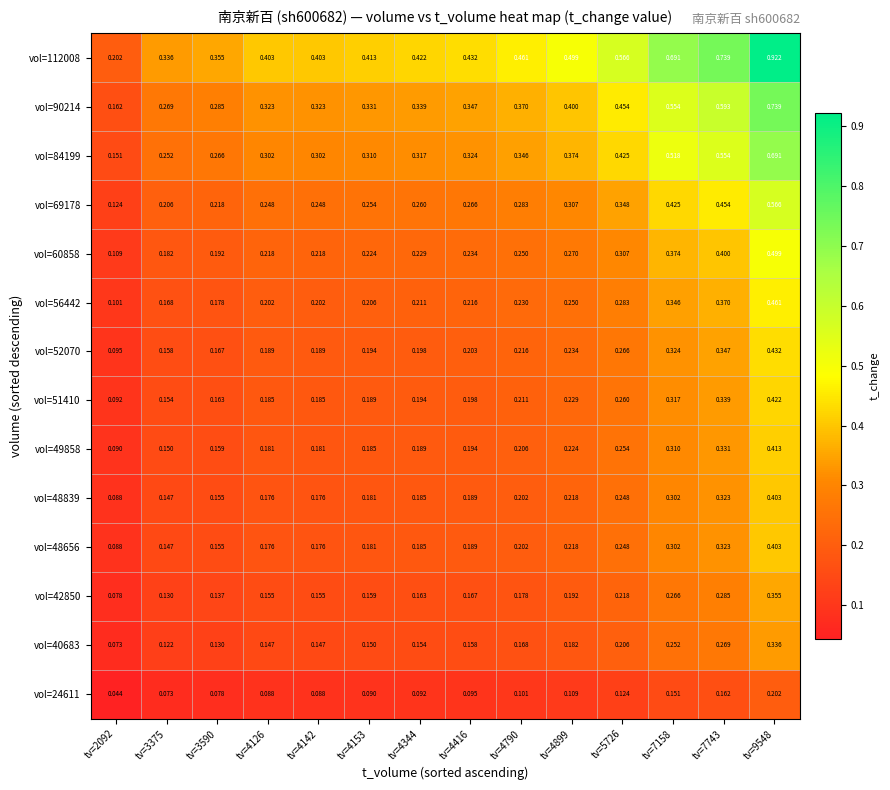

Rank the series at tv=9548 from highest to lowest value.

vol=112008, vol=90214, vol=84199, vol=69178, vol=60858, vol=56442, vol=52070, vol=51410, vol=49858, vol=48839, vol=48656, vol=42850, vol=40683, vol=24611